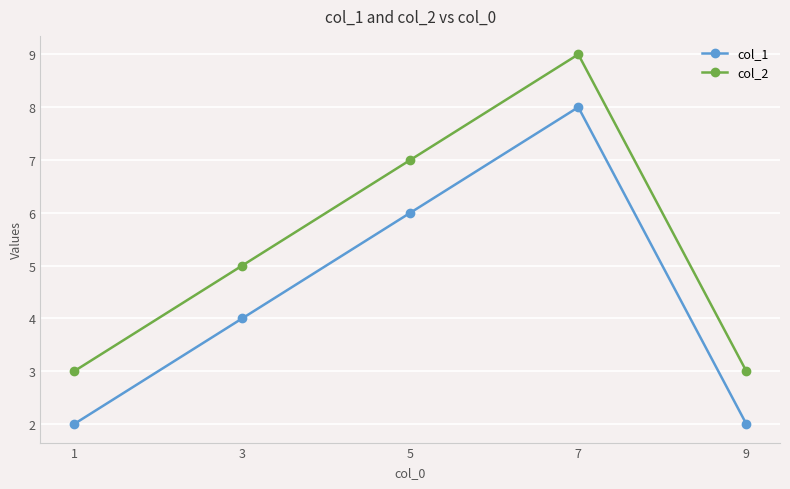

The value of col_2 at 7 is 4. True or false?

False